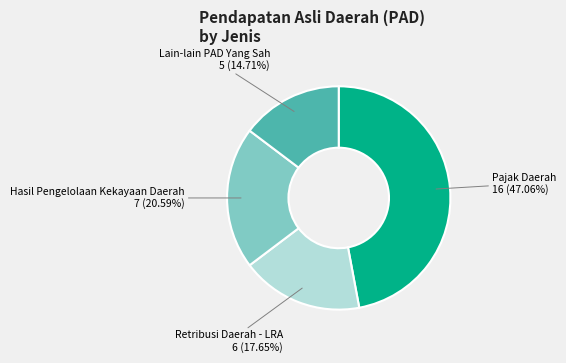

To the nearest percent, what is the difference between the largest and smallest slice percentages?

32%